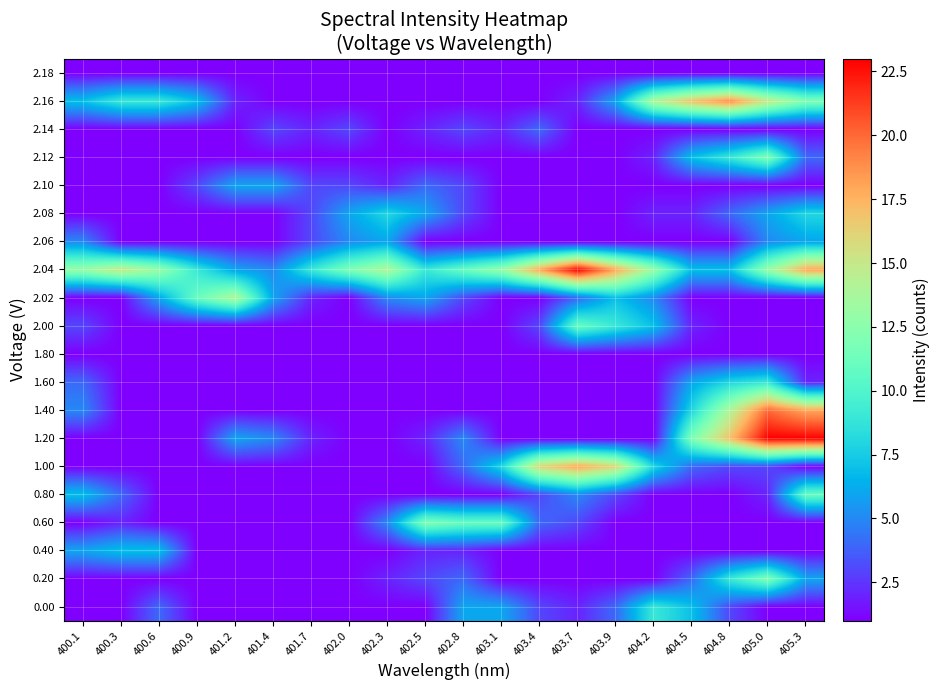

Which has a higher value, 400.3 or 402.0?

400.3